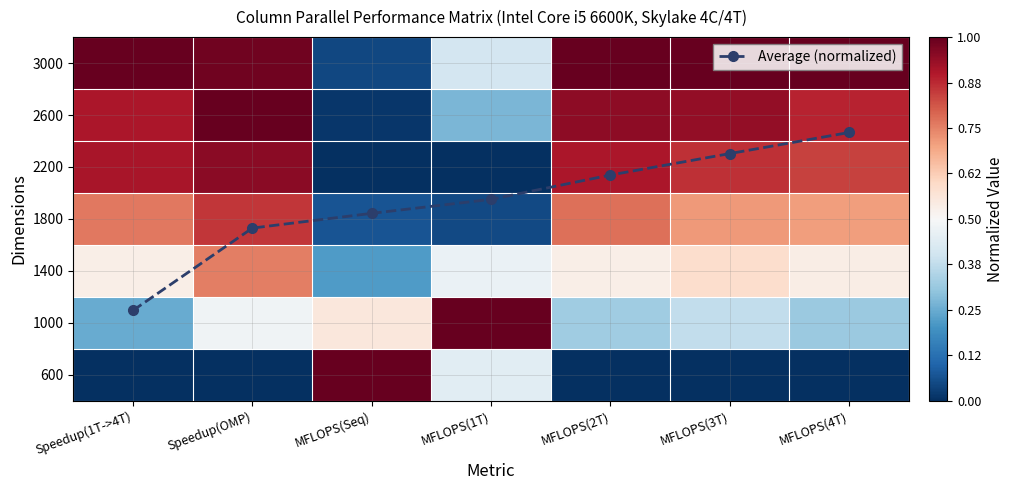

The 1000 series shows 0.8 at Speedup(OMP). True or false?

False